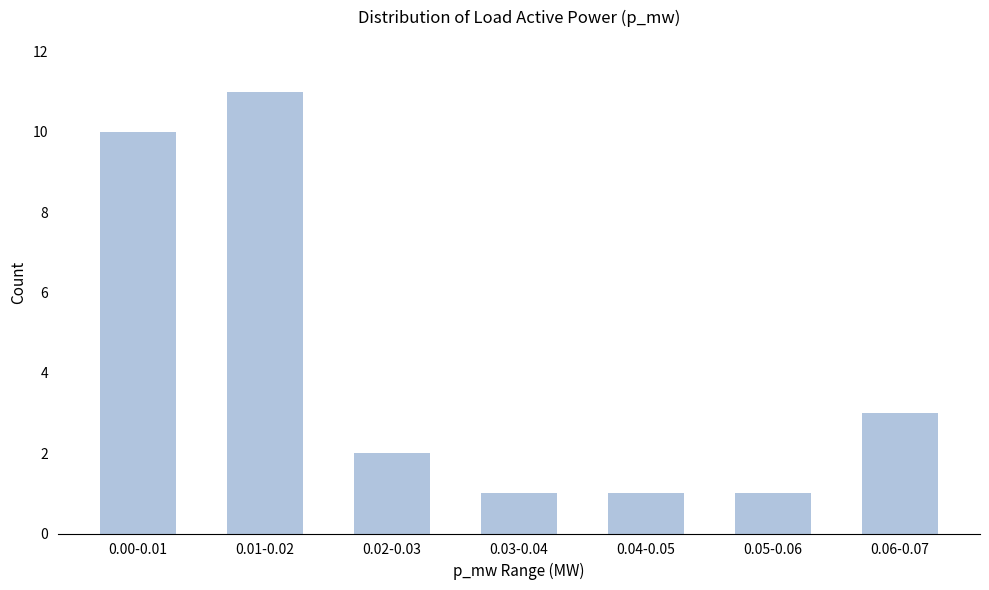

Reading left to right, extract all data points from this chart.

0.00-0.01=10	0.01-0.02=11	0.02-0.03=2	0.03-0.04=1	0.04-0.05=1	0.05-0.06=1	0.06-0.07=3